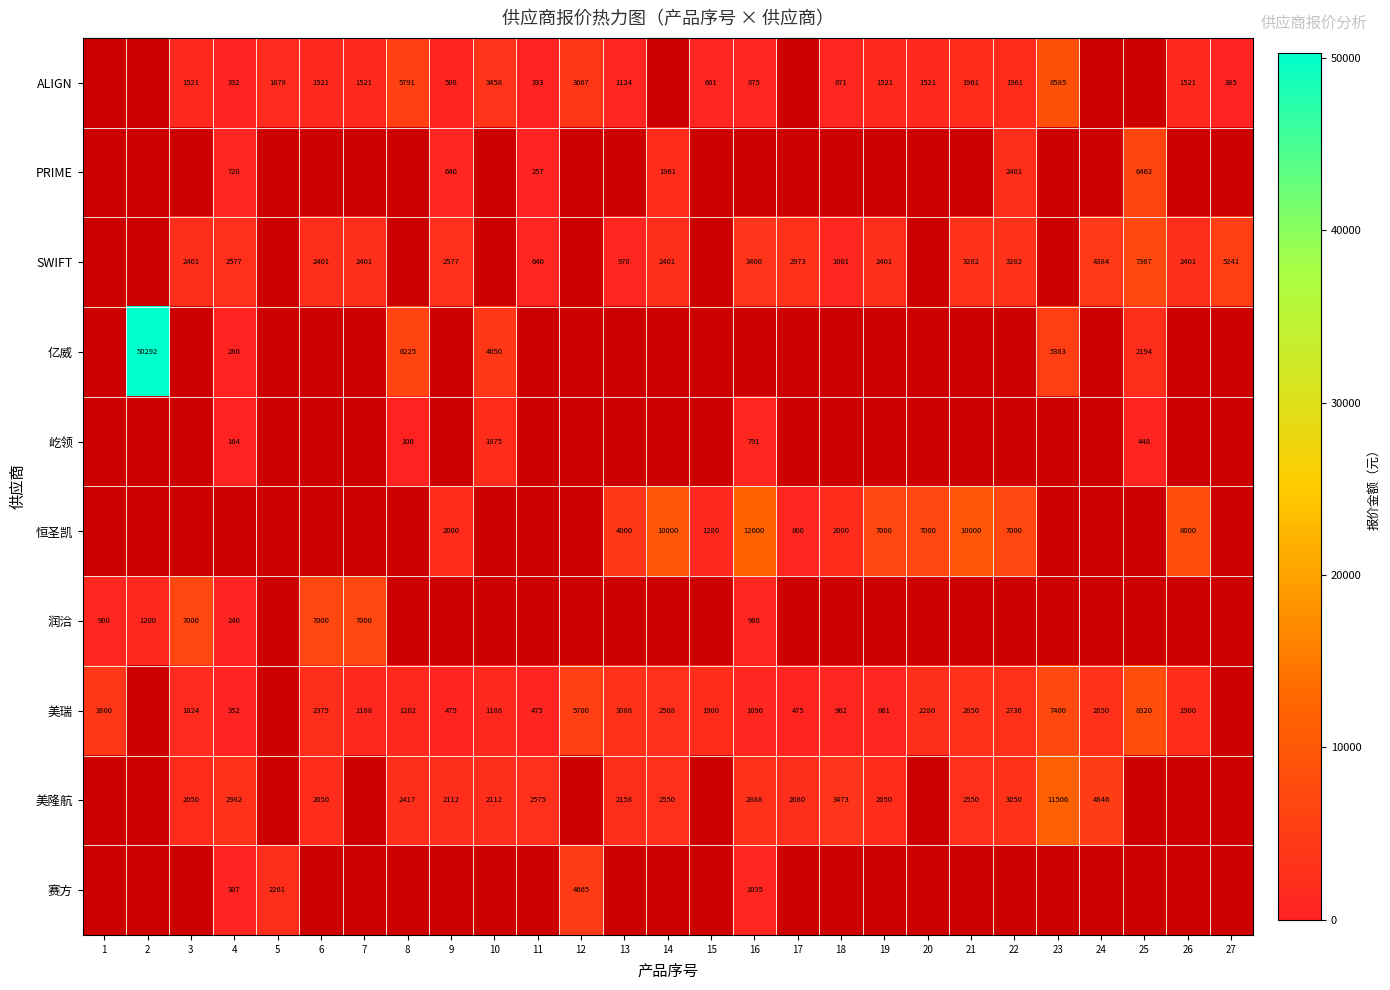

Is the value of 恒圣凯 at 19 greater than the value of 屹领 at 16?

Yes